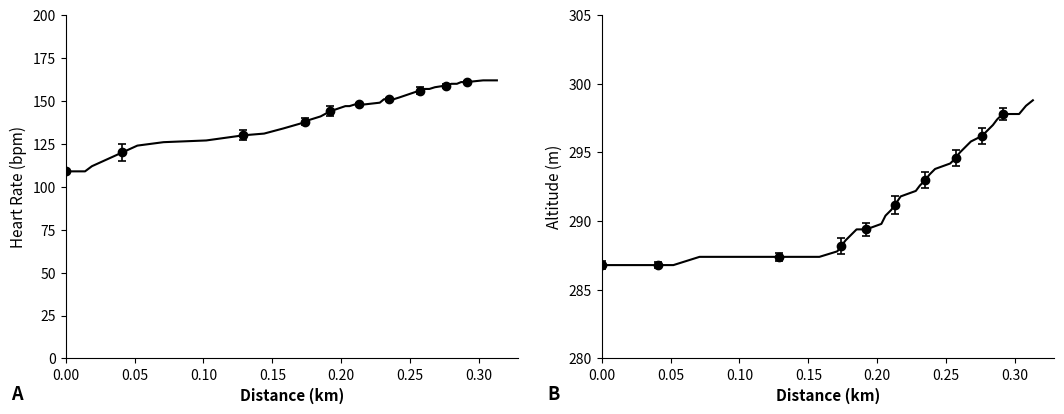

Rank the series by their maximum value, from highest to lowest.

altitude, hr